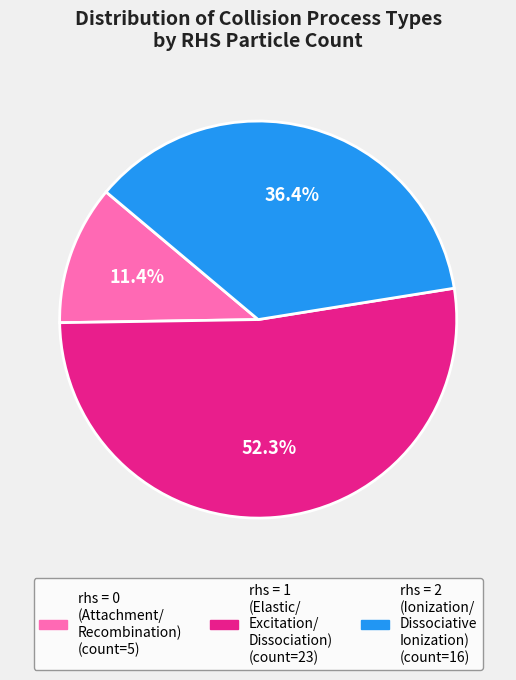

Is there any slice that represents more than half of the pie?

Yes